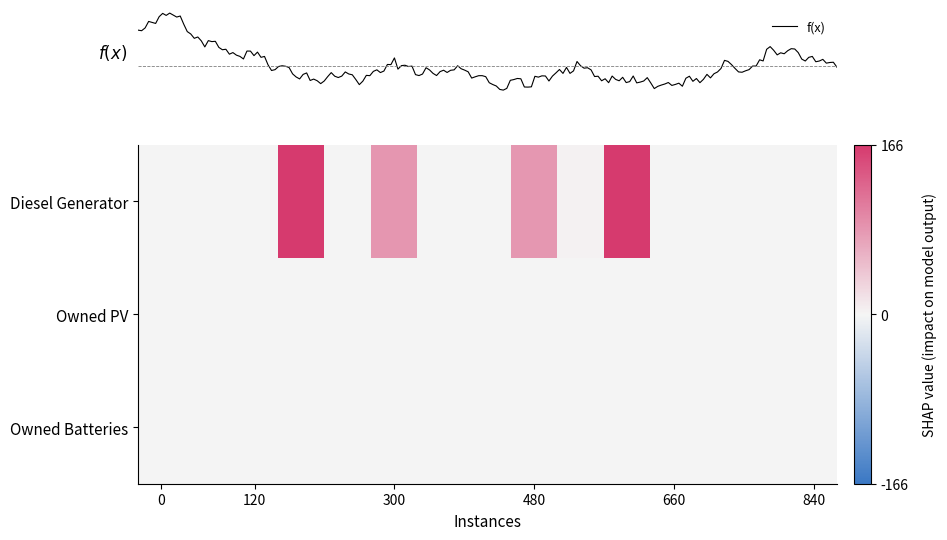

What is the maximum value shown in the chart?

166